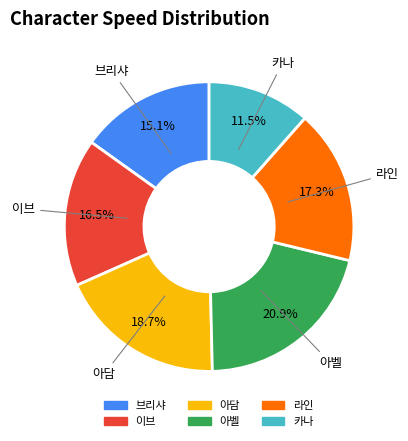

What is the ratio of the value at 아벨 to the value at 아담?

1.1